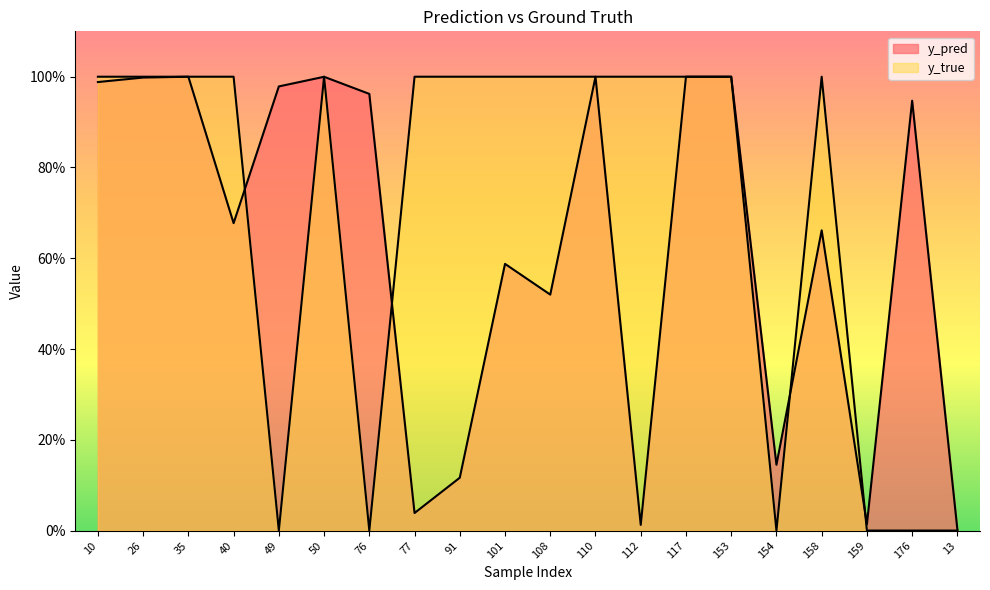

True or false: y_pred has a value of 1.0 at 49.

True